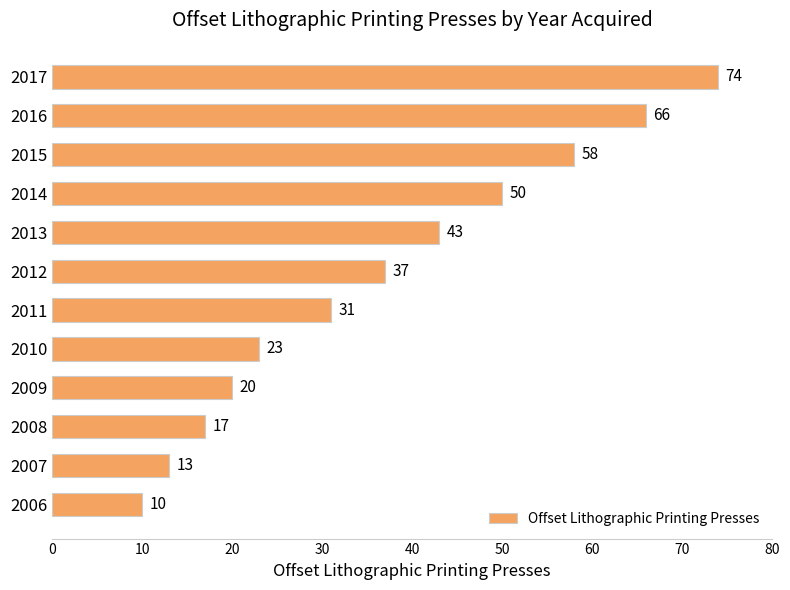

Rank the categories by value from highest to lowest.

2017, 2016, 2015, 2014, 2013, 2012, 2011, 2010, 2009, 2008, 2007, 2006